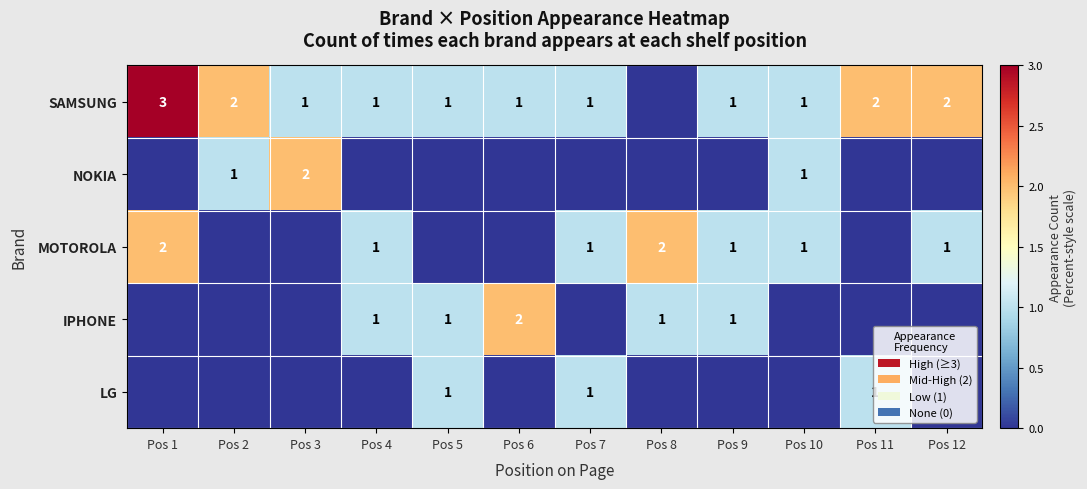

The value of MOTOROLA at Pos 9 is 2. True or false?

False